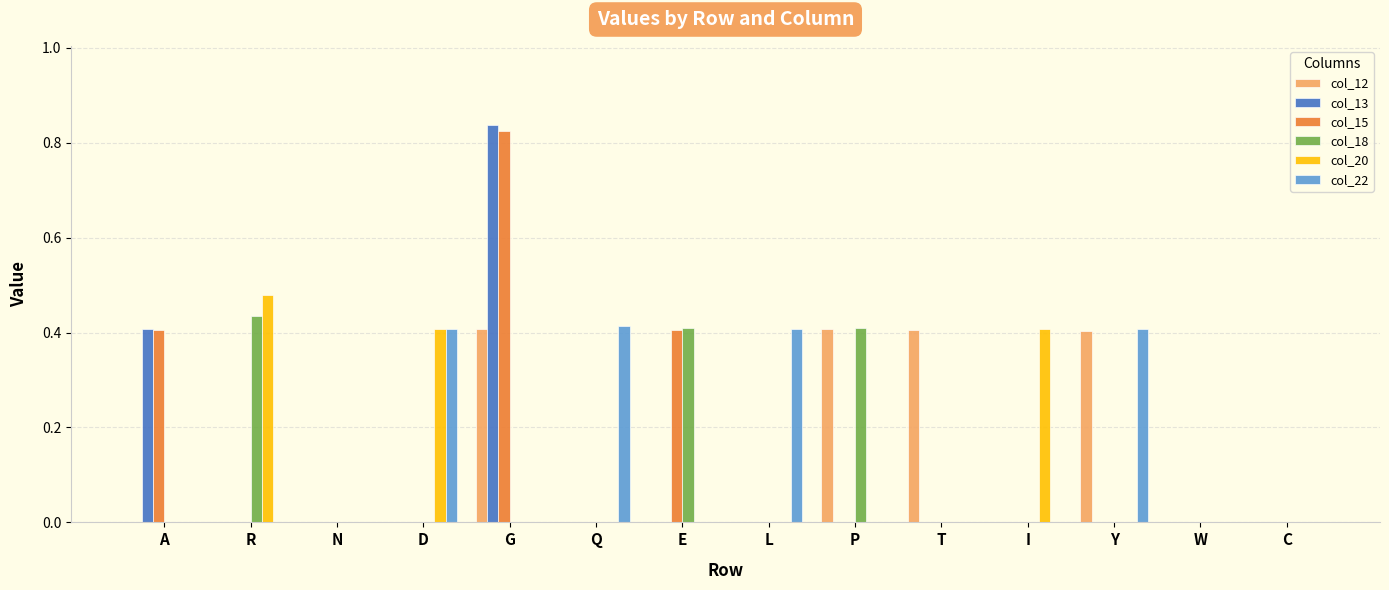

Is it true that col_22 equals -0.2 at P?

False